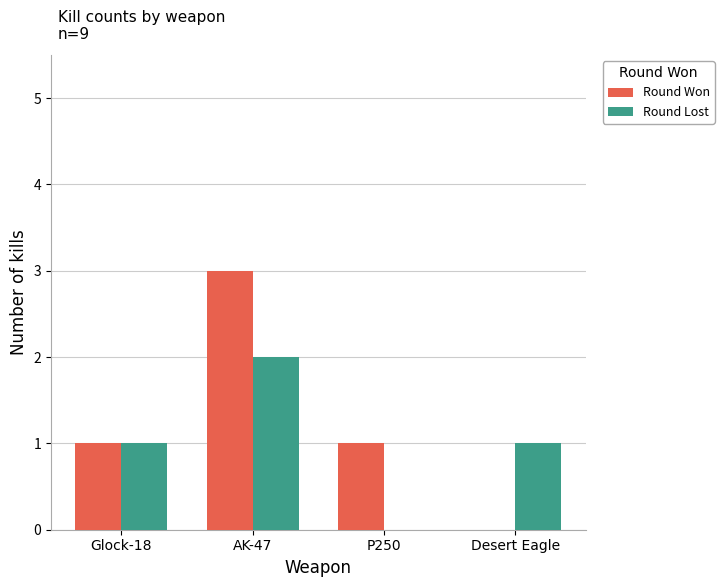

Which series has the largest total across all categories?

Round Won